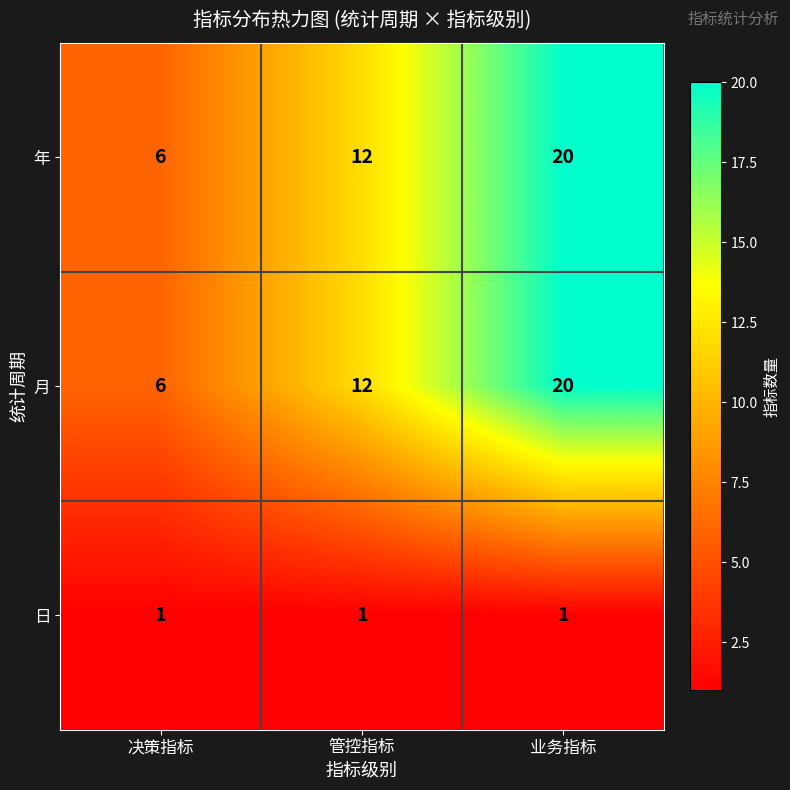

Count the number of data series in this chart.

3